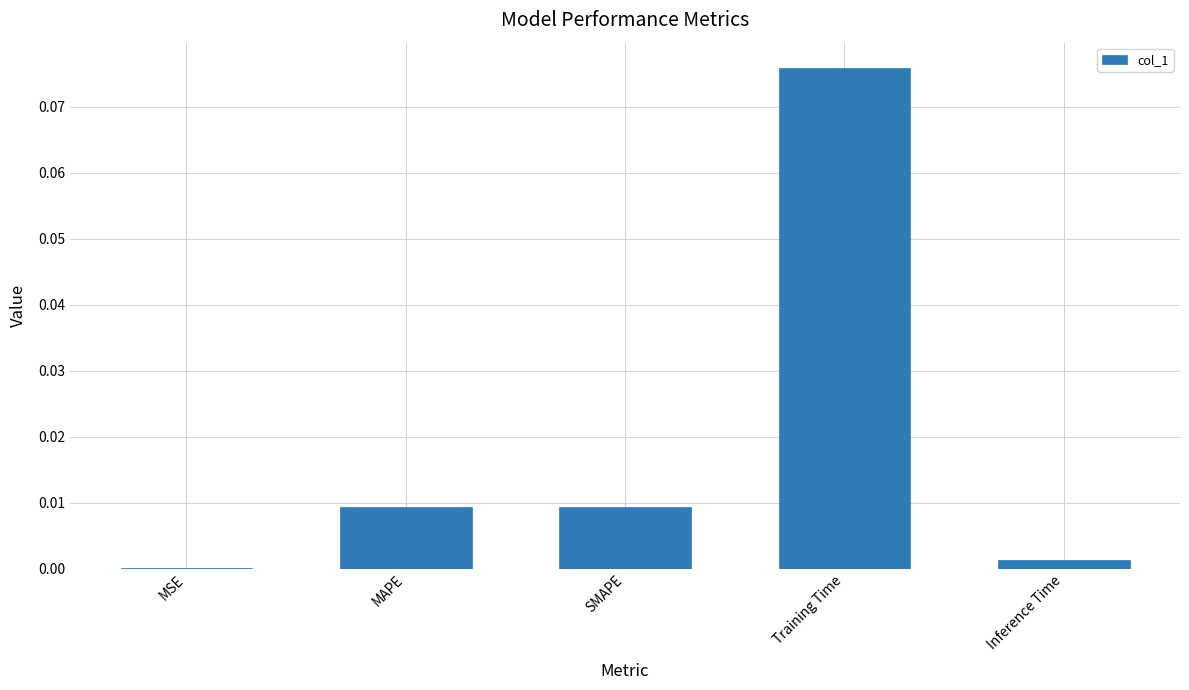

Which category has the highest value across all series?

Training Time